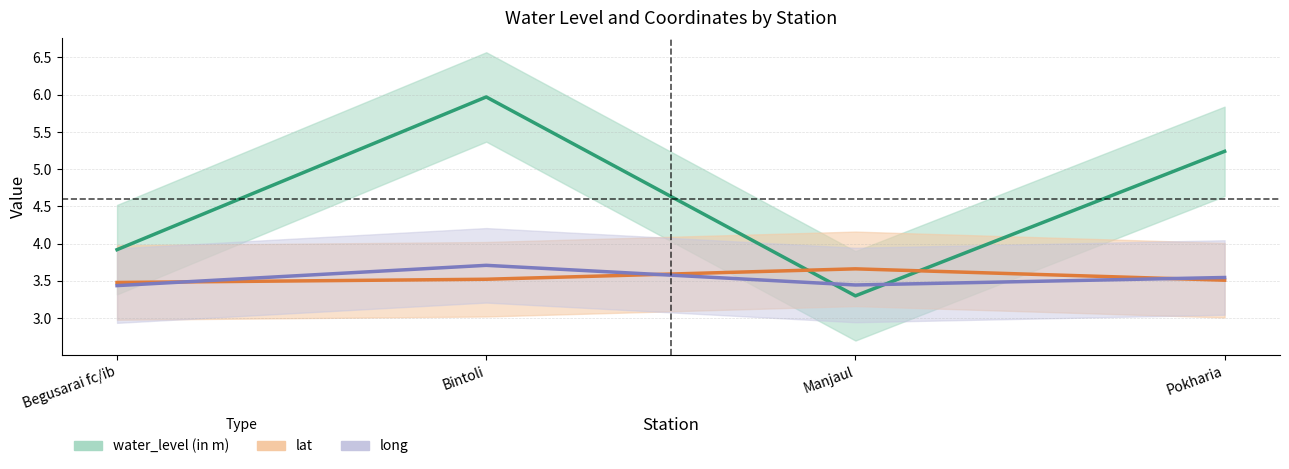

Rank the series at Begusarai fc/ib from highest to lowest value.

water_level (in m), lat, long